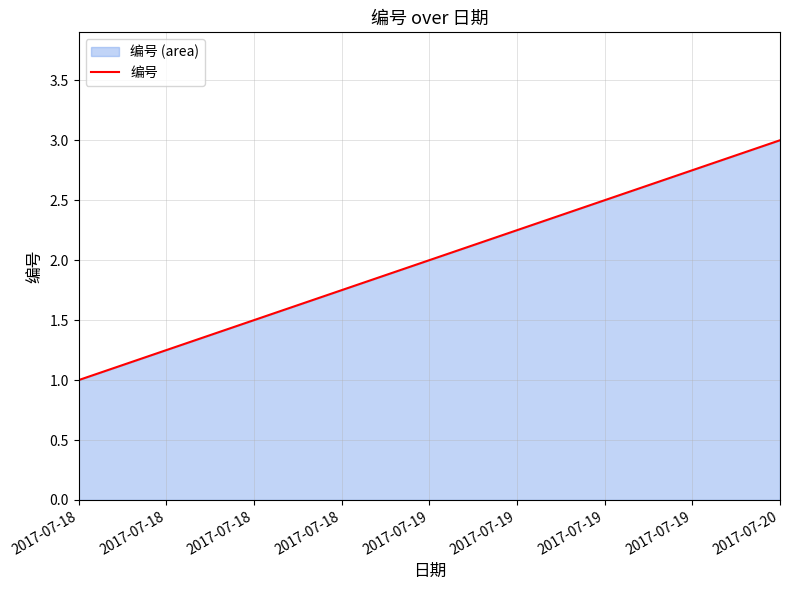

Which category has the lowest value across all series?

2017-07-18